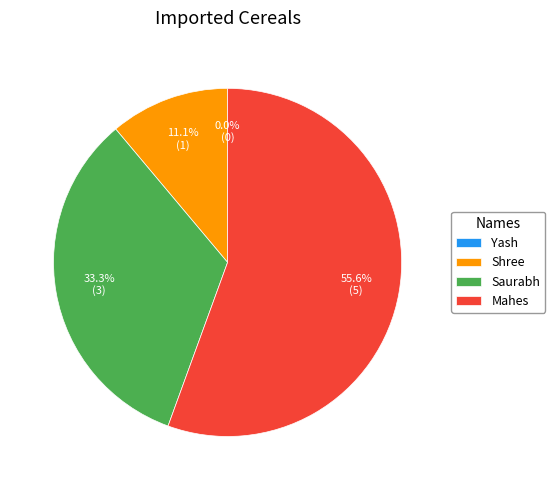

Rank the categories by value from highest to lowest.

Mahes, Saurabh, Shree, Yash